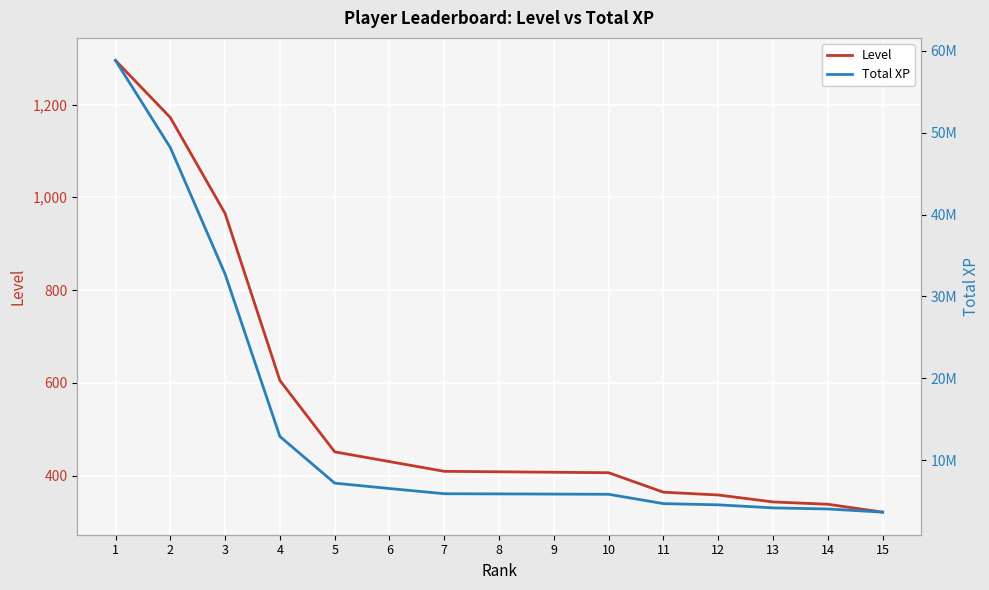

Which label corresponds to the smallest value in the chart?

15